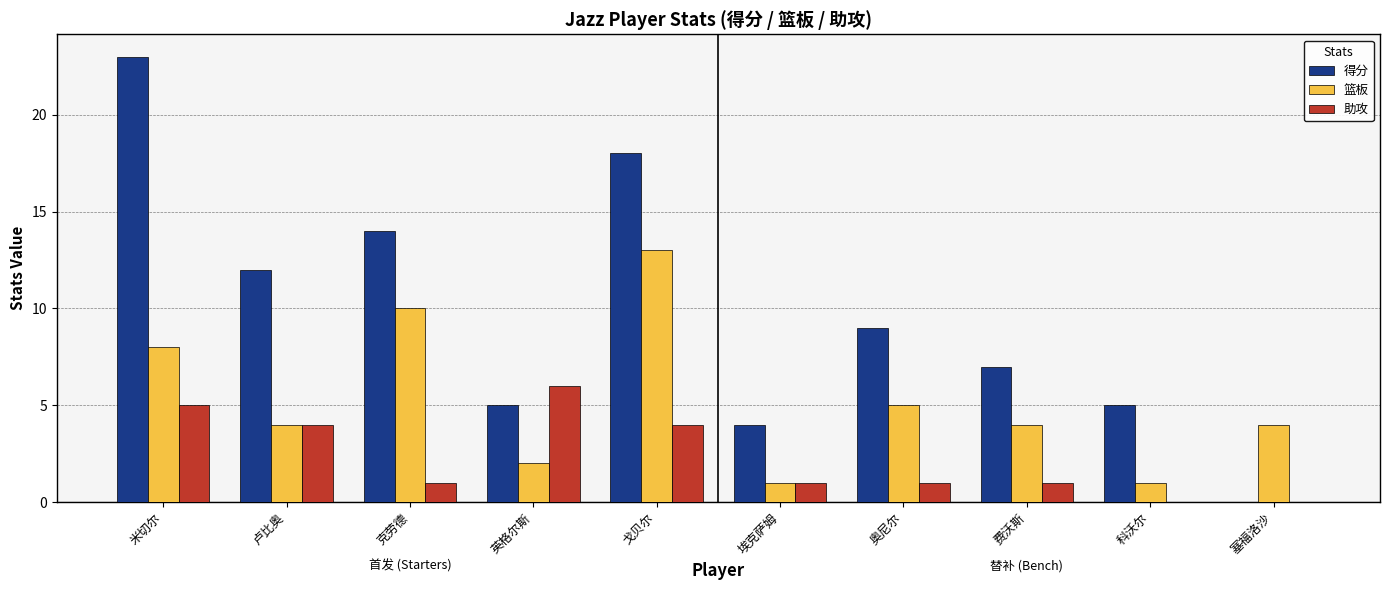

What is the sum of all 篮板 values?

52